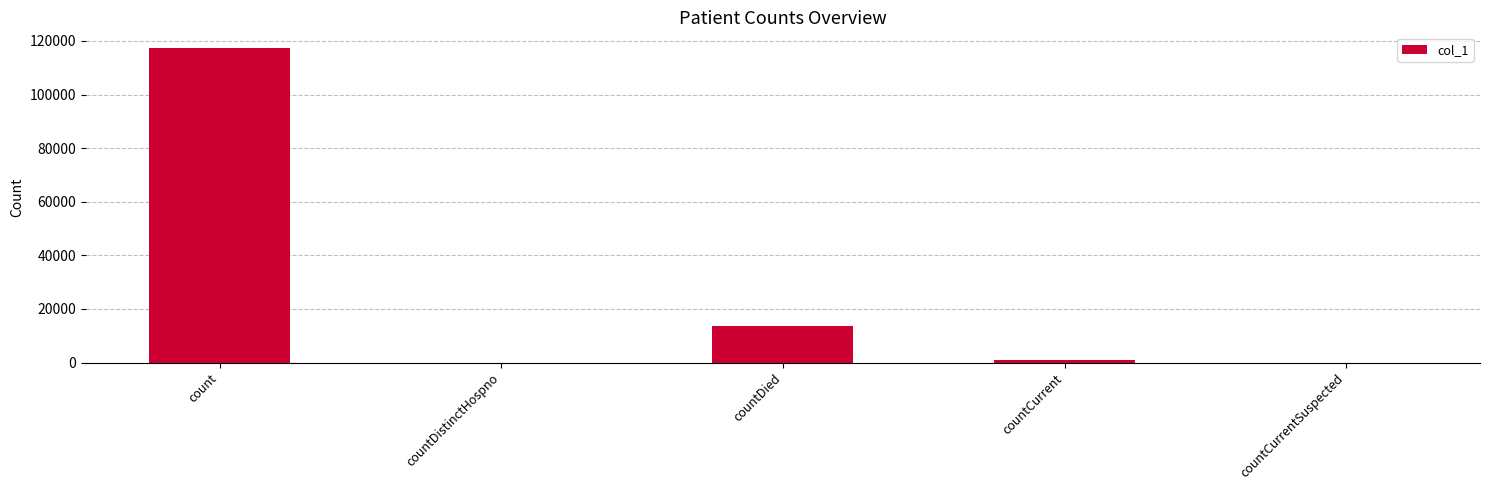

What is the sum of the values at countDied and countDistinctHospno?

13558